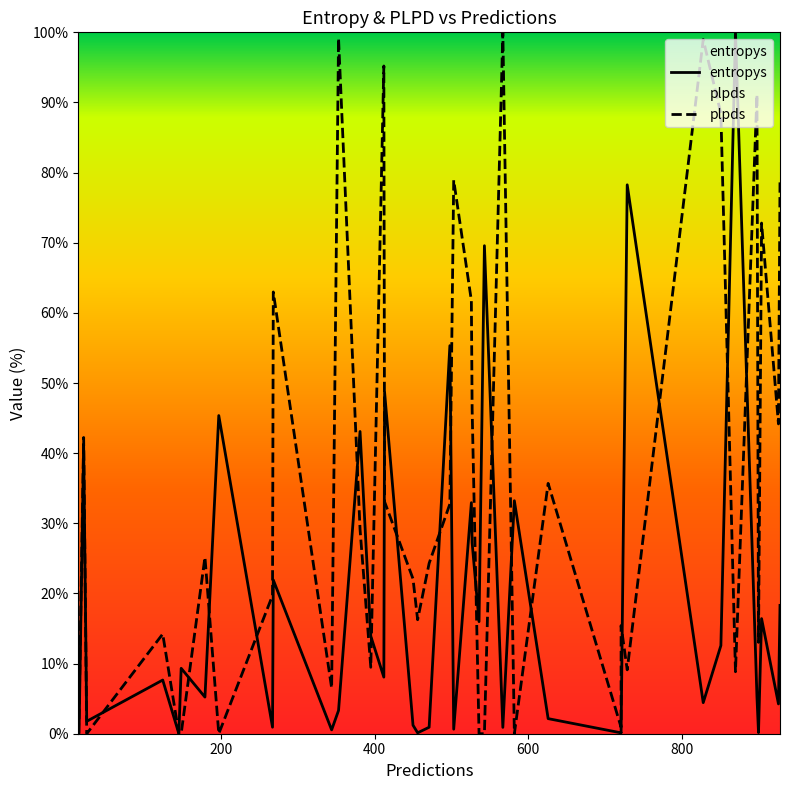

What is the label of the 5th point from the left?

800